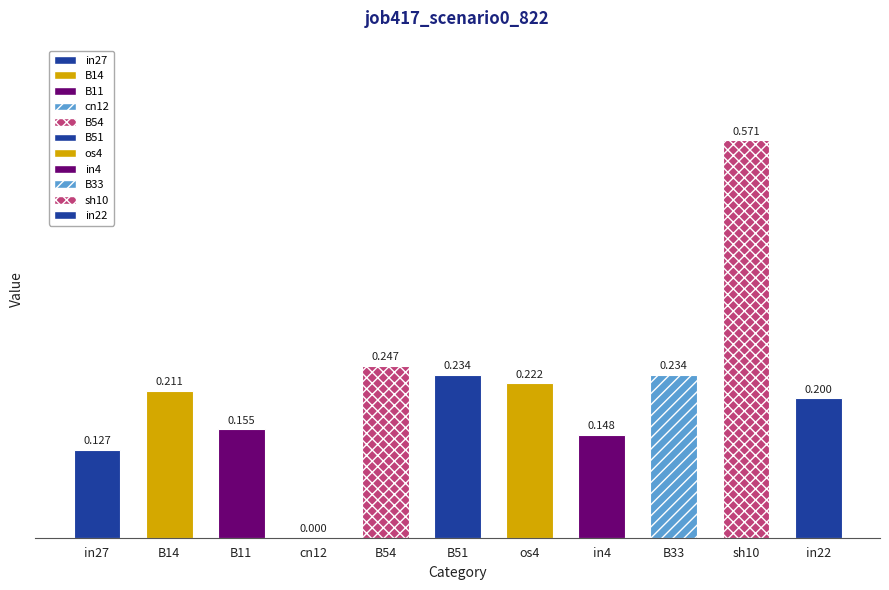

Reading right to left, list all the values displayed in this chart.

in22=0.2	sh10=0.6	B33=0.2	in4=0.1	os4=0.2	B51=0.2	B54=0.2	cn12=0.0	B11=0.2	B14=0.2	in27=0.1